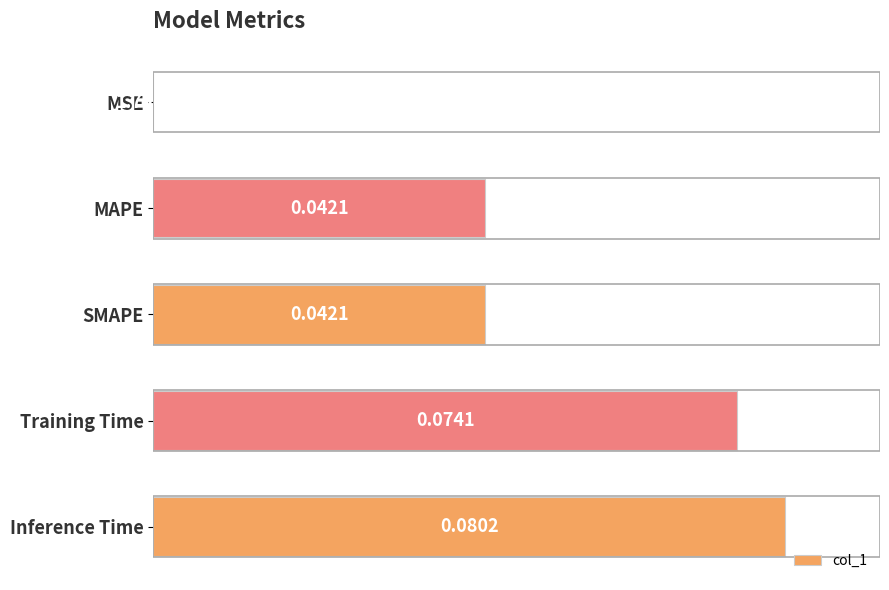

Between MAPE and MSE, which is larger?

MAPE